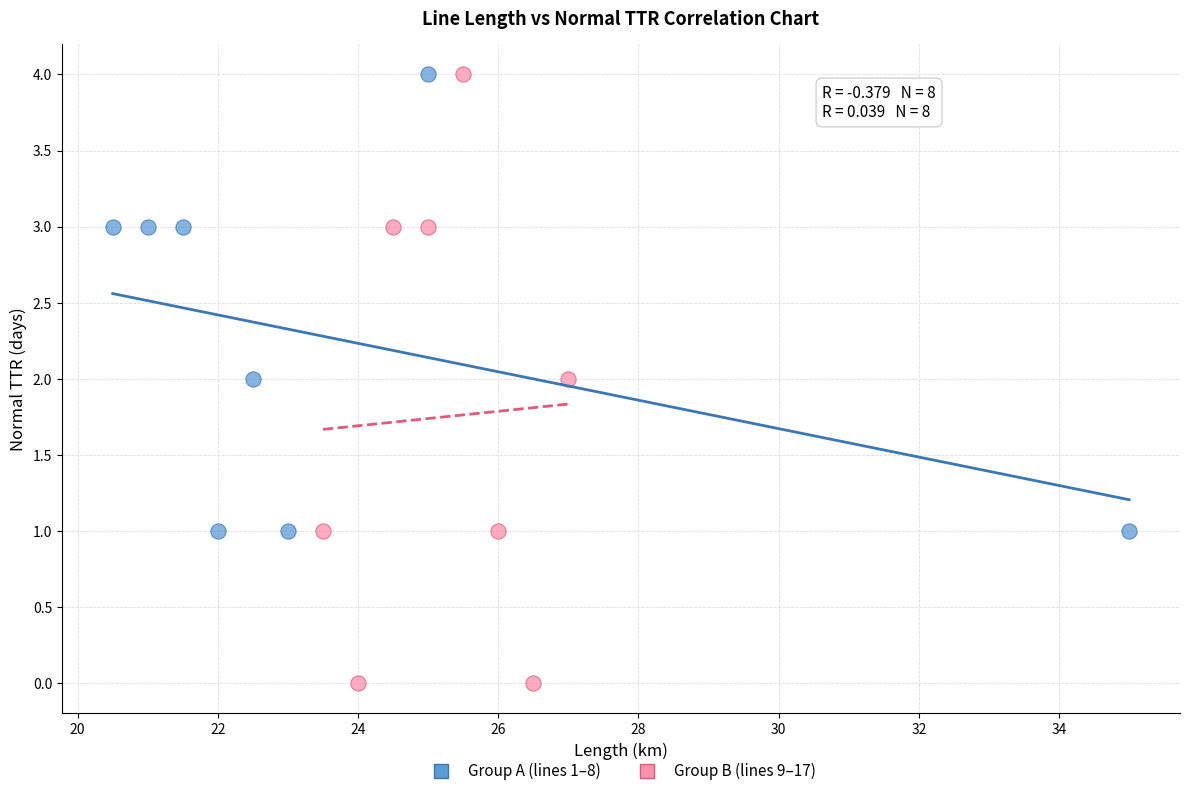

Which series has the largest Y range (max minus min)?

Group B (lines 9–17)